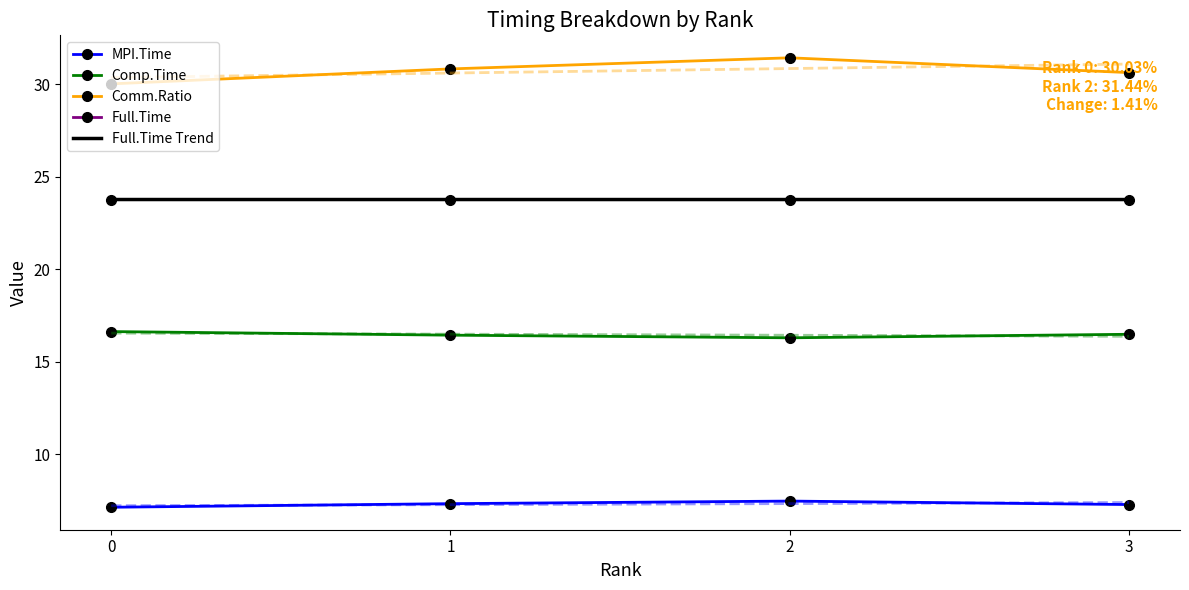

At which category is the sum across all series the highest?

2